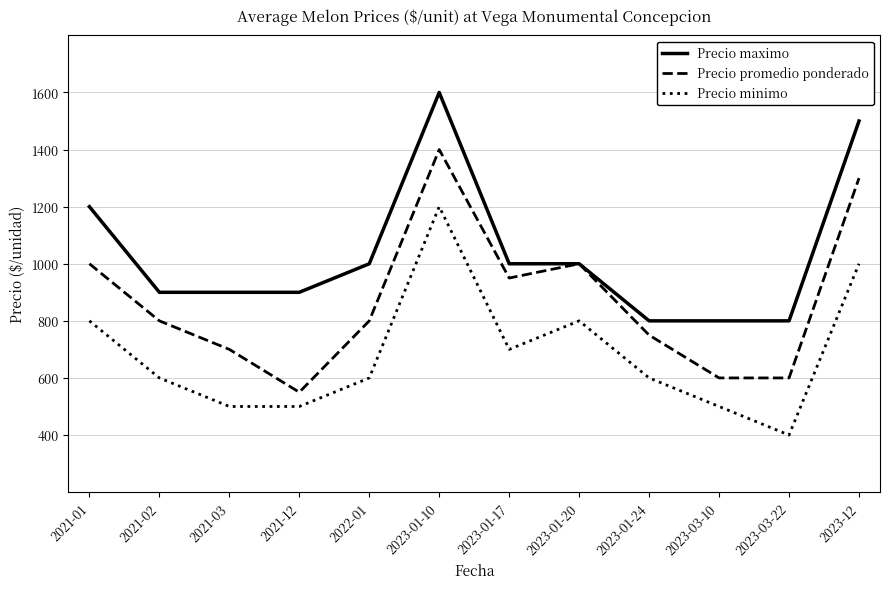

At 2023-01-17, list the series in order from largest to smallest.

Precio maximo, Precio promedio ponderado, Precio minimo